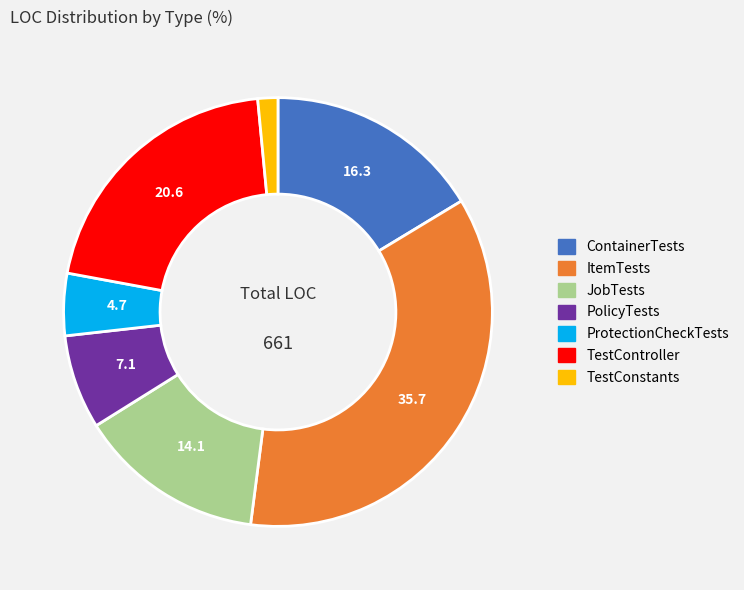

Rank the categories by value from highest to lowest.

ItemTests, TestController, ContainerTests, JobTests, PolicyTests, ProtectionCheckTests, TestConstants